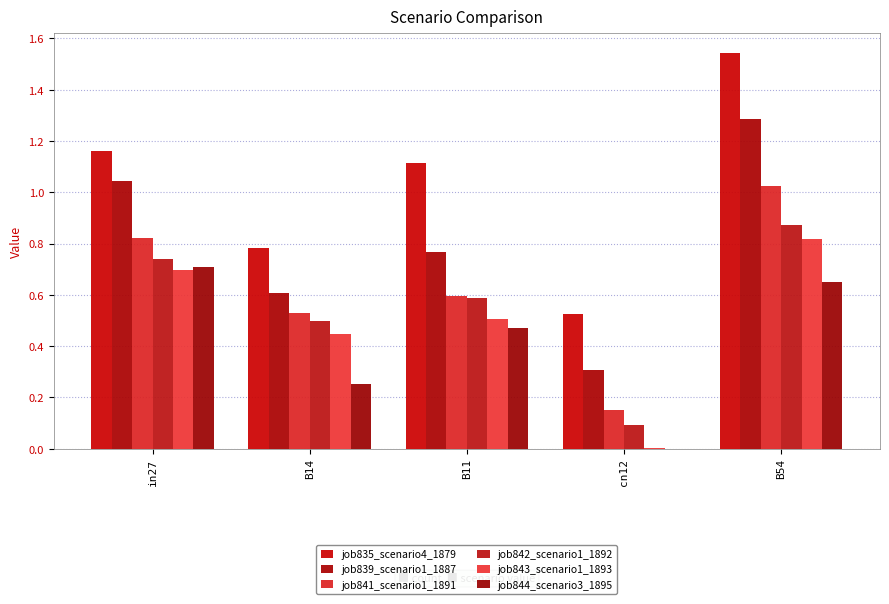

How many groups of bars are there?

5